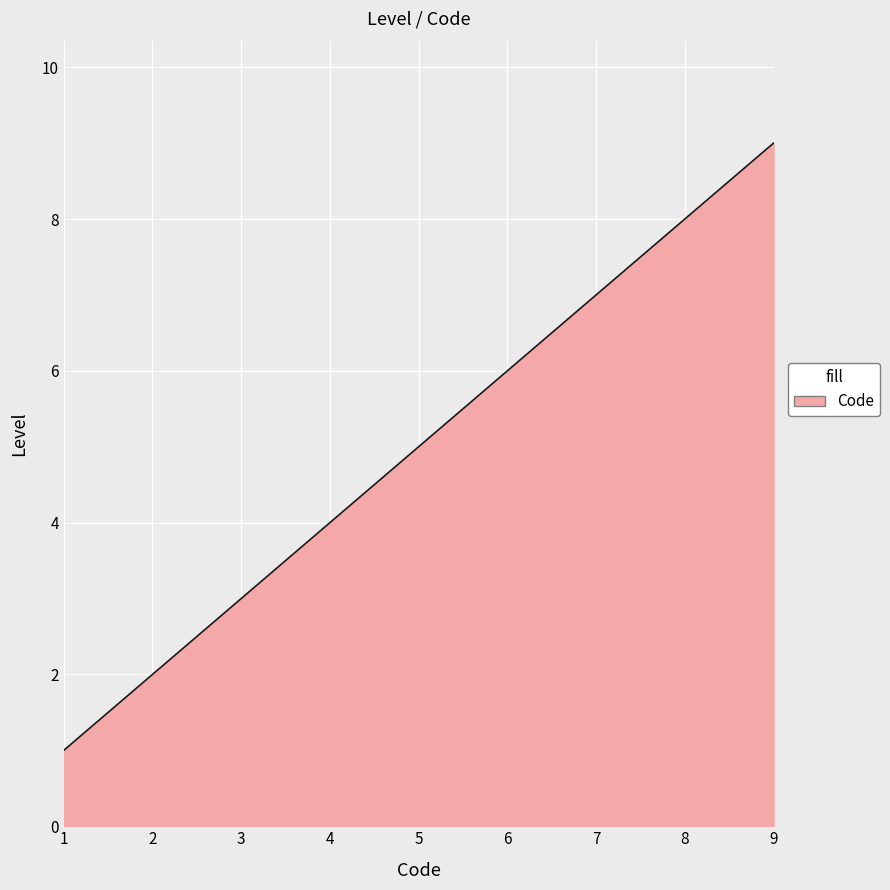

The value at 3 is 3. True or false?

True